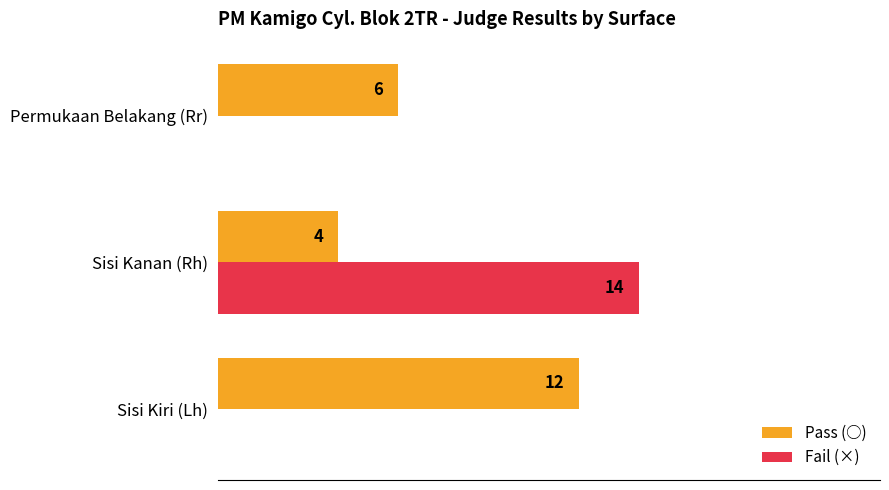

Which label corresponds to the largest value in the chart?

Sisi Kanan (Rh)